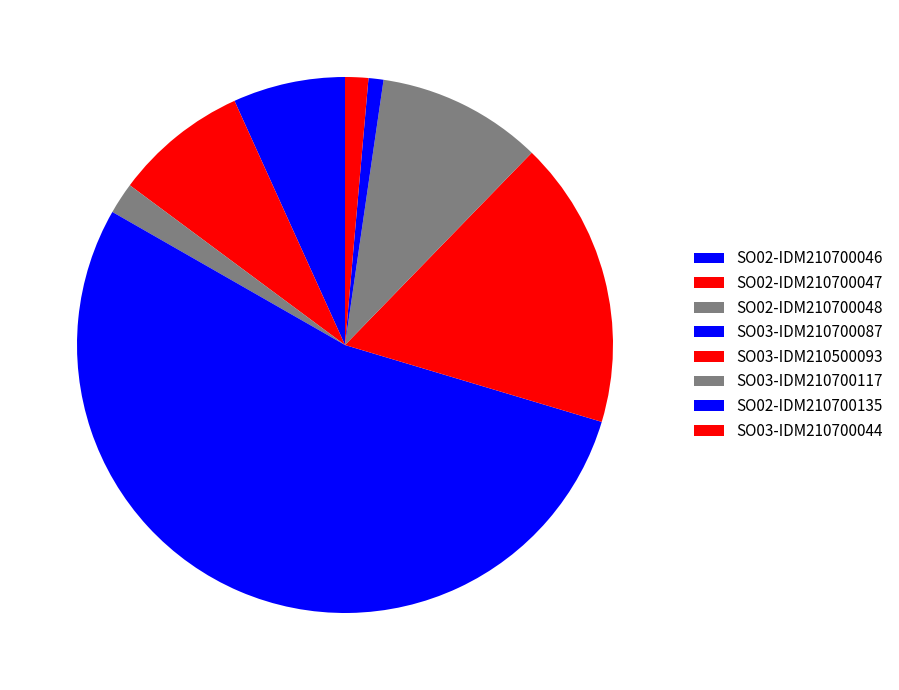

To the nearest percent, what percentage of the pie is SO02-IDM210700048?

2%